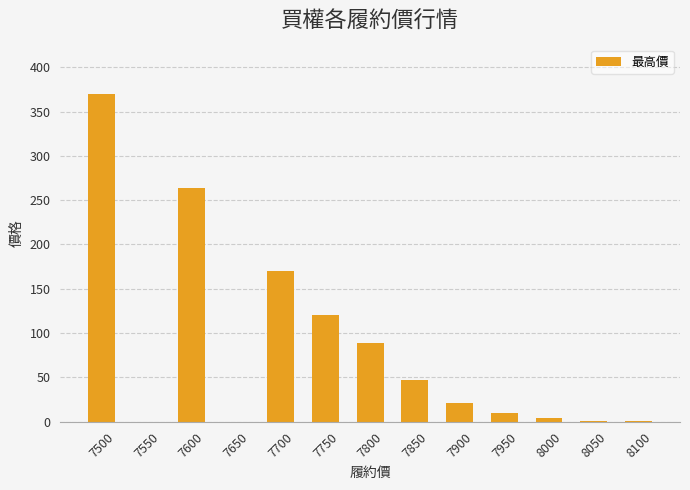

How many distinct data groups are displayed?

1